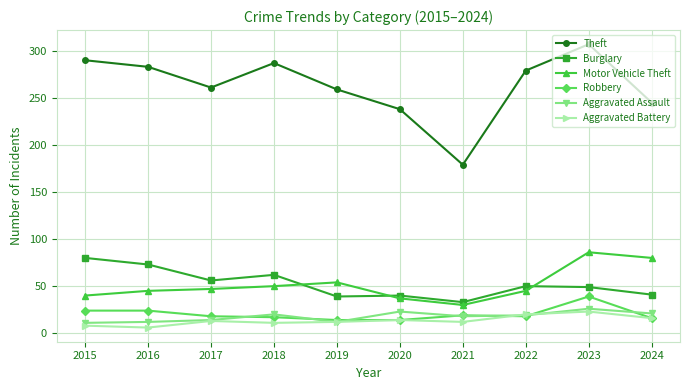

Does the chart have visible grid lines?

Yes